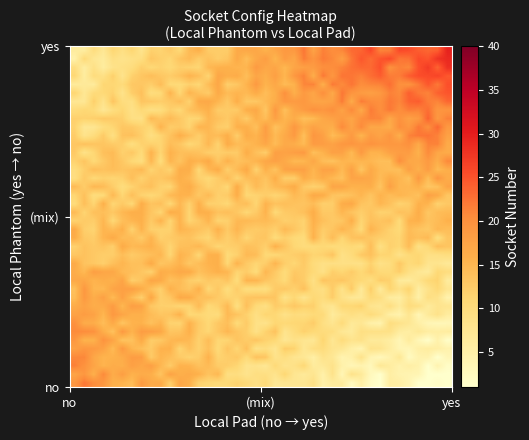

What is the greatest value displayed?

29.4